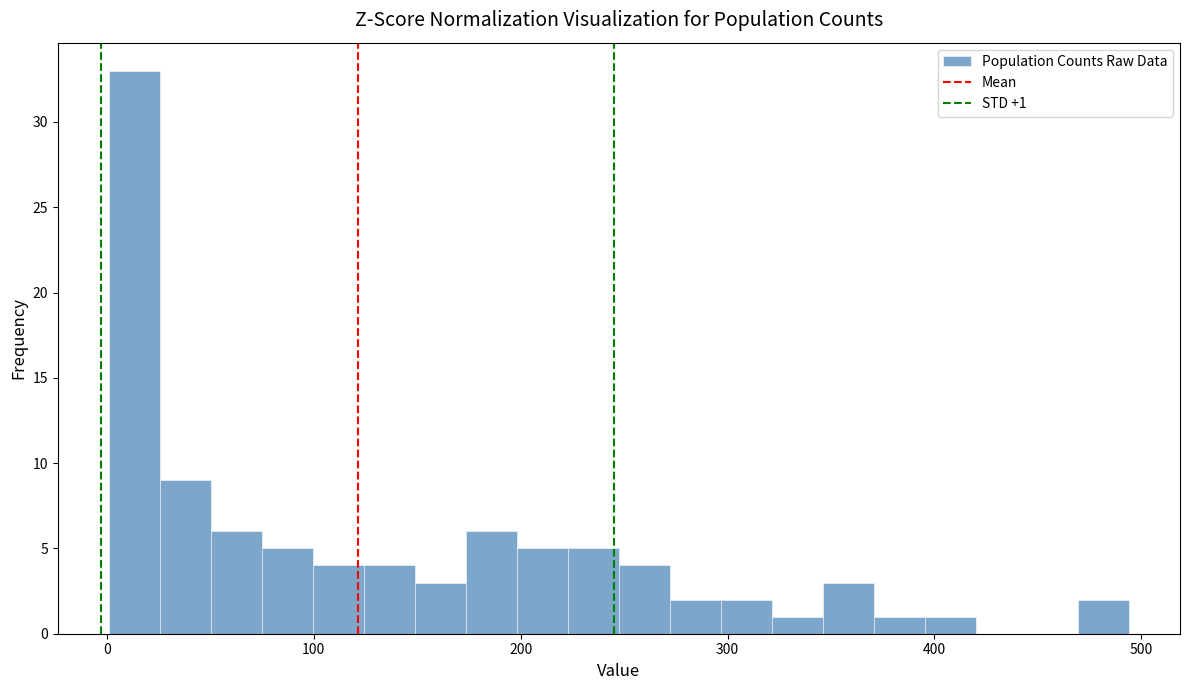

Around what value on the x-axis is the tallest bar? Give the approximate position of its centre, as read against the axis.

10